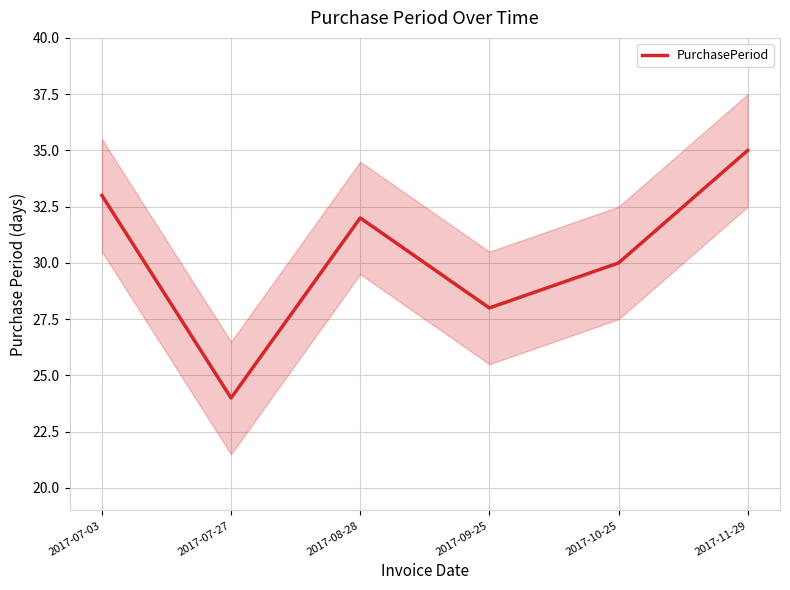

Rank the categories by value from lowest to highest.

2017-07-27, 2017-09-25, 2017-10-25, 2017-08-28, 2017-07-03, 2017-11-29